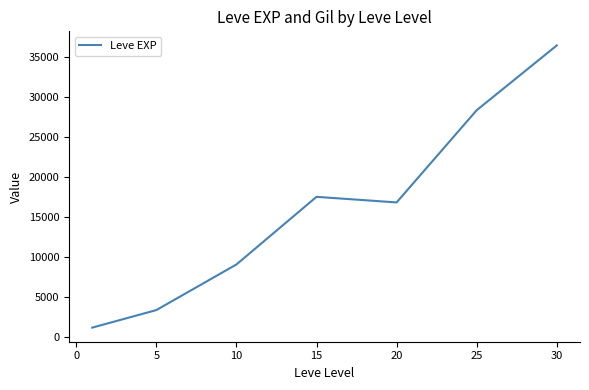

What is the smallest value displayed?

1213.3